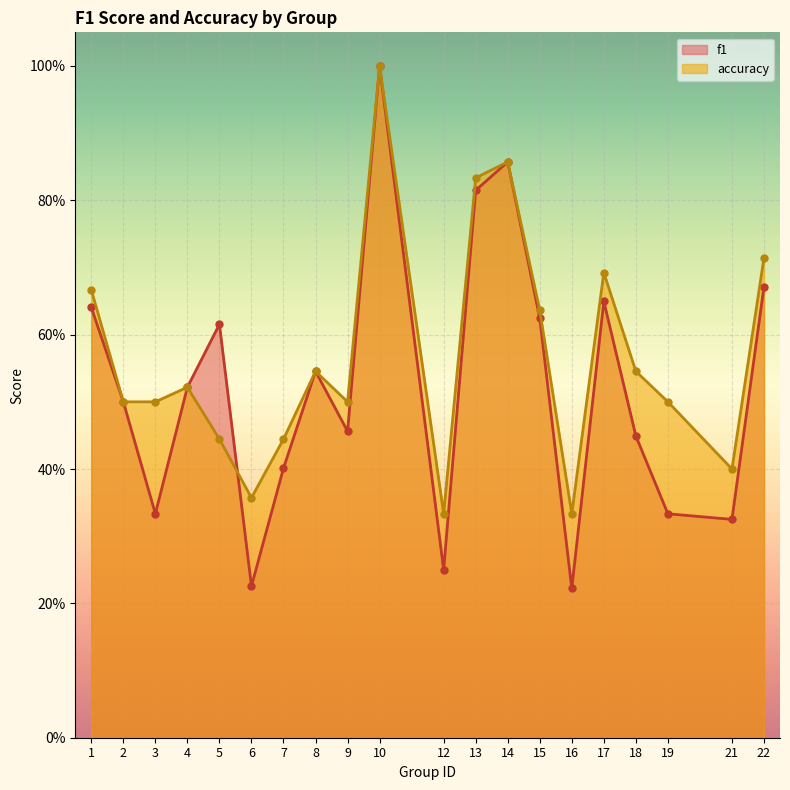

Which category has the lowest value across all series?

16